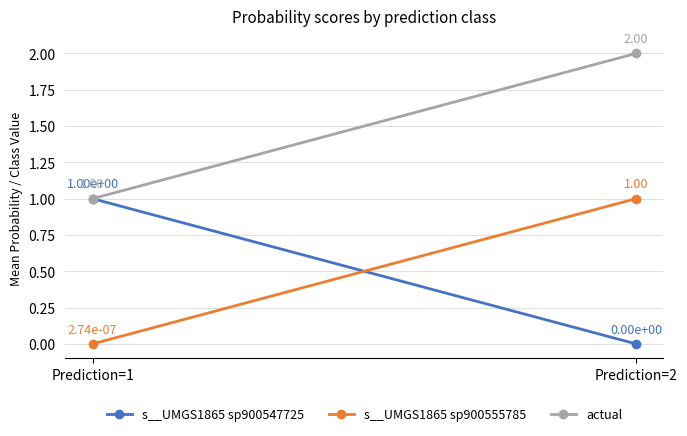

What is the sum of the actual values at Prediction=2 and Prediction=1?

3.0